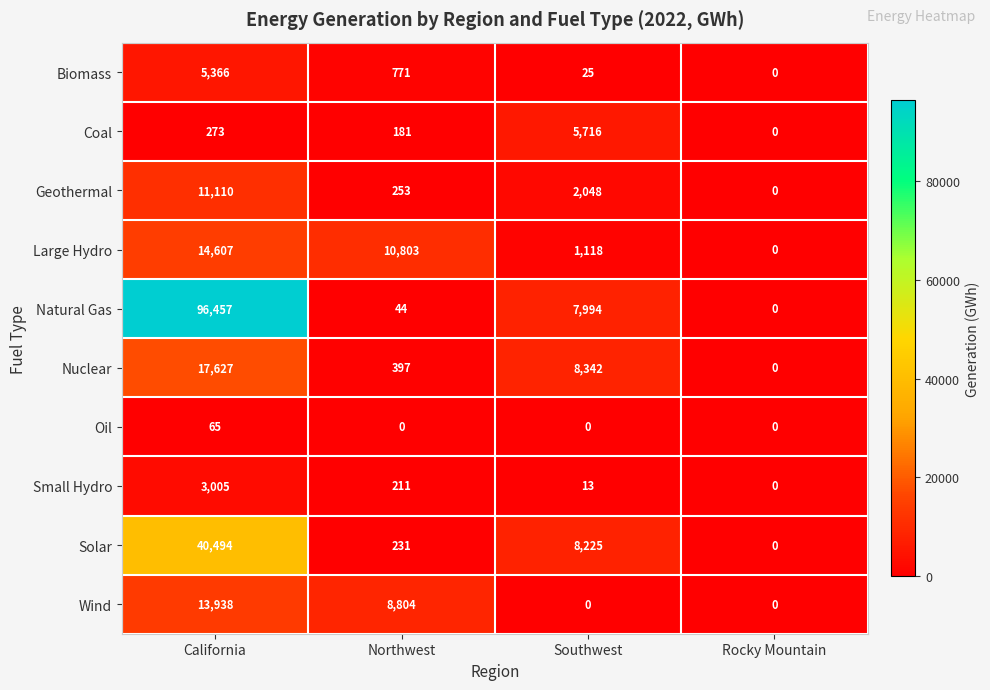

What is the maximum value shown in the chart?

96457